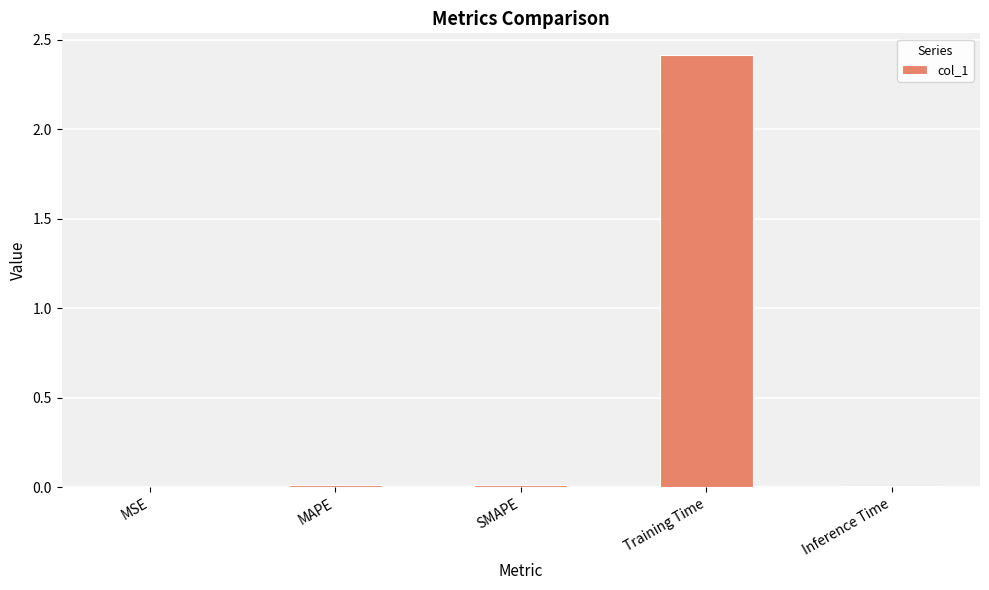

The value at SMAPE is 0.0. True or false?

True